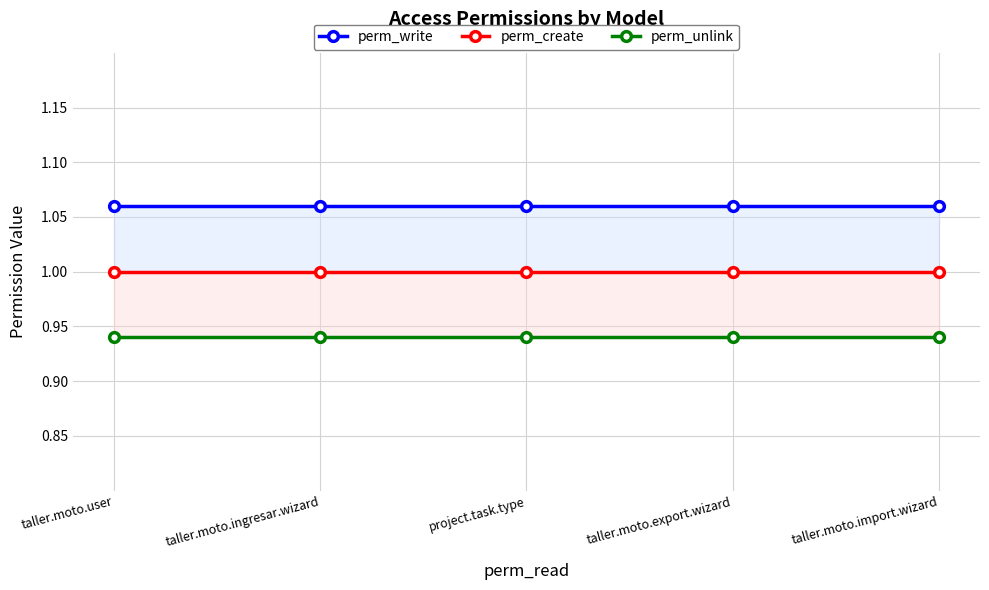

Does the chart have visible grid lines?

Yes